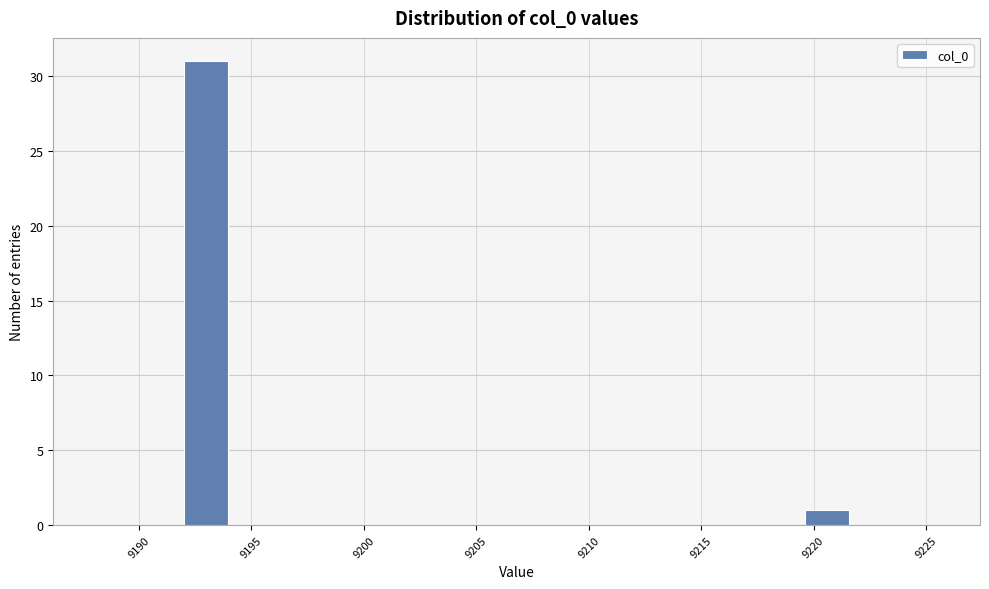

Read against the x-axis, roughly where is the centre of the tallest bar?

9193.0